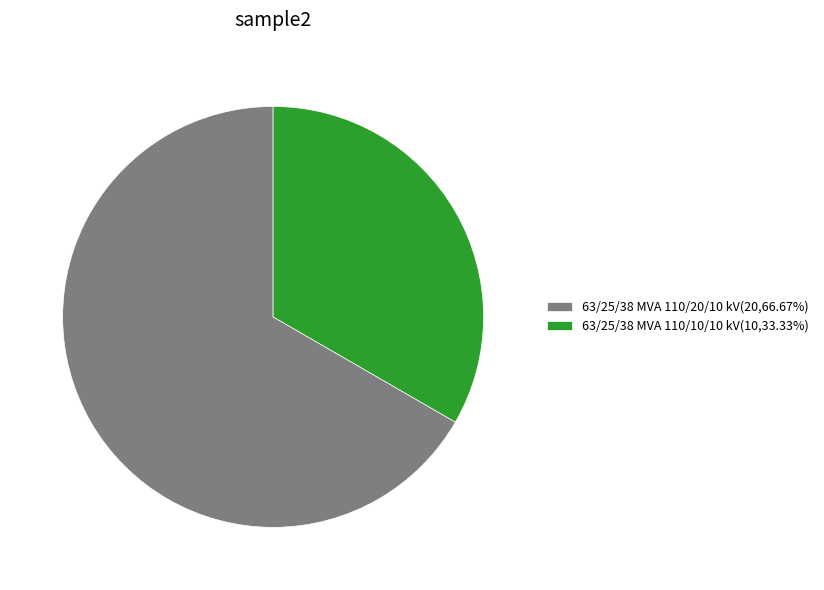

Is 63/25/38 MVA 110/20/10 kV(20,66.67%) the majority of the pie?

Yes